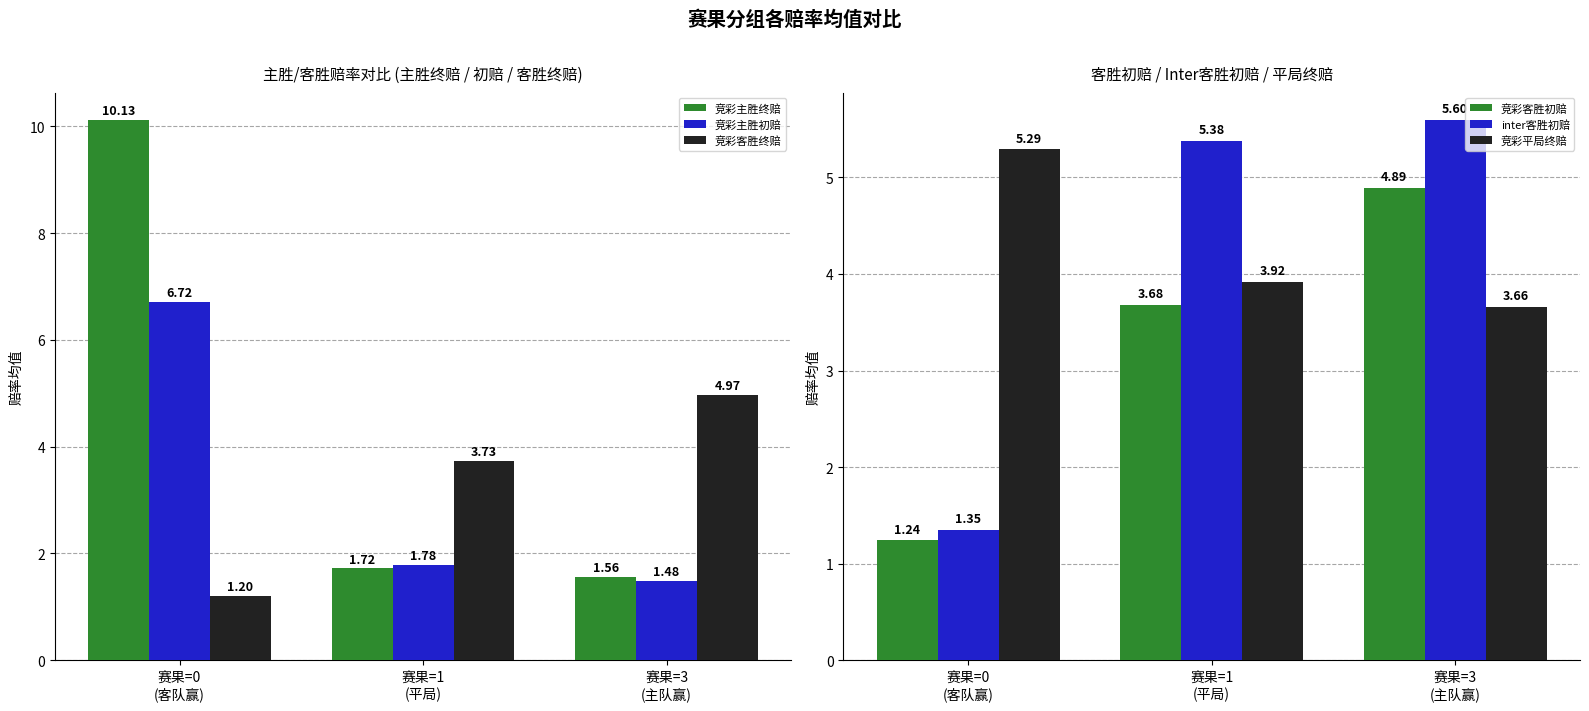

What is the spread (max minus min) of values at 赛果=1
(平局)?

3.7